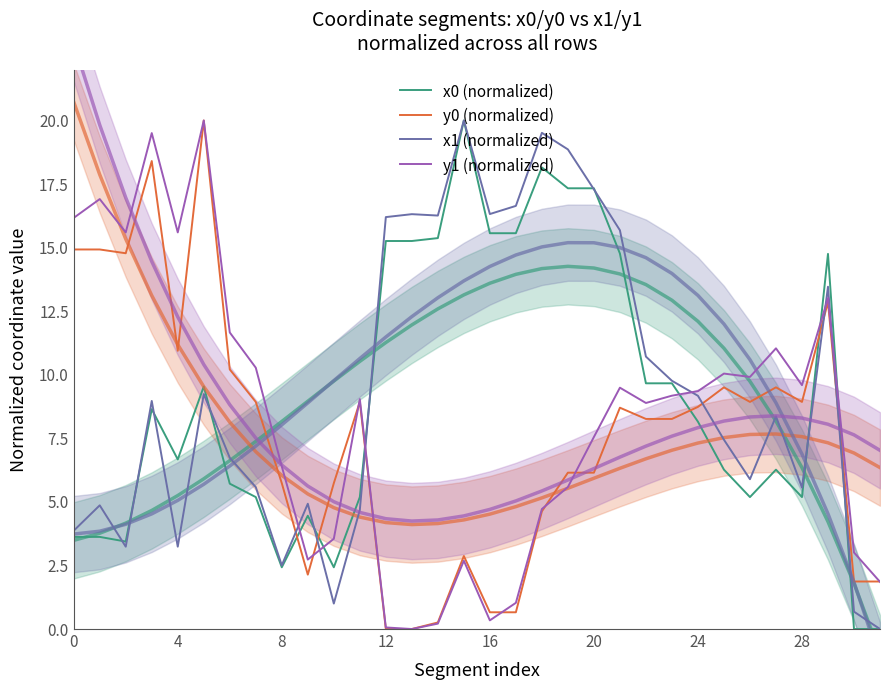

What is the average value of the x0 (normalized) series?

9.1